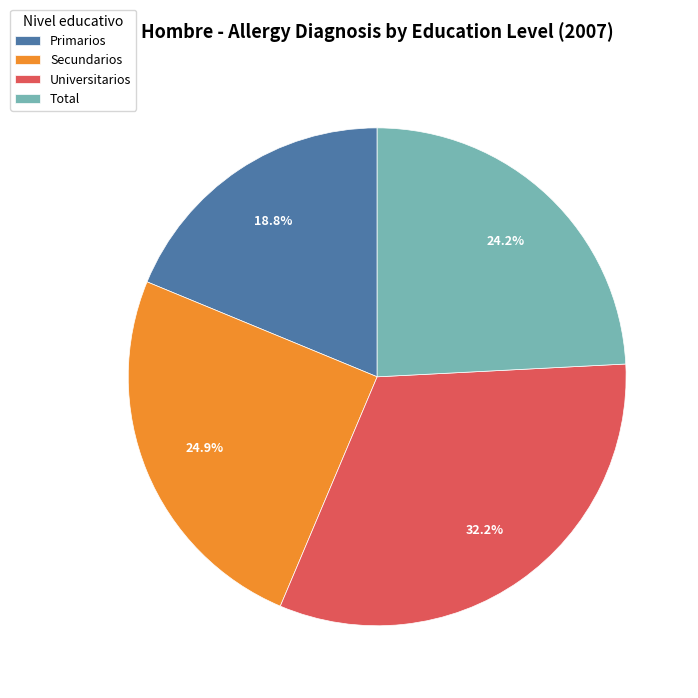

To the nearest percent, what is the difference between the Universitarios and Primarios slice percentages?

13%